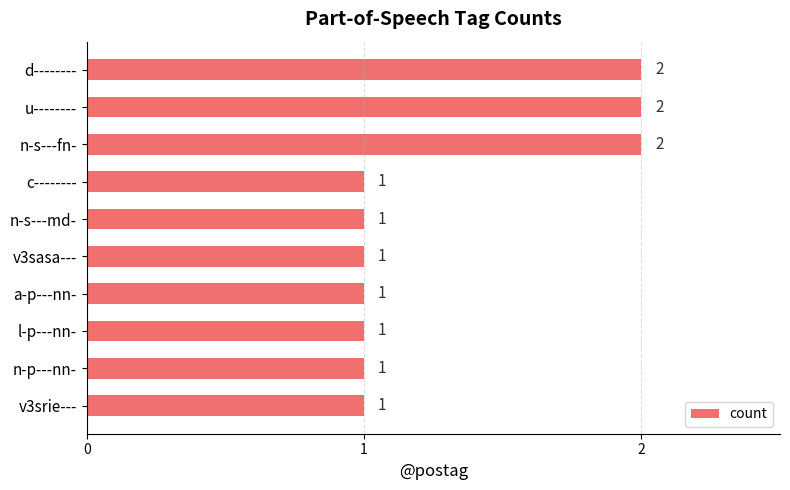

What is the label of the 4th bar from the bottom?

a-p---nn-